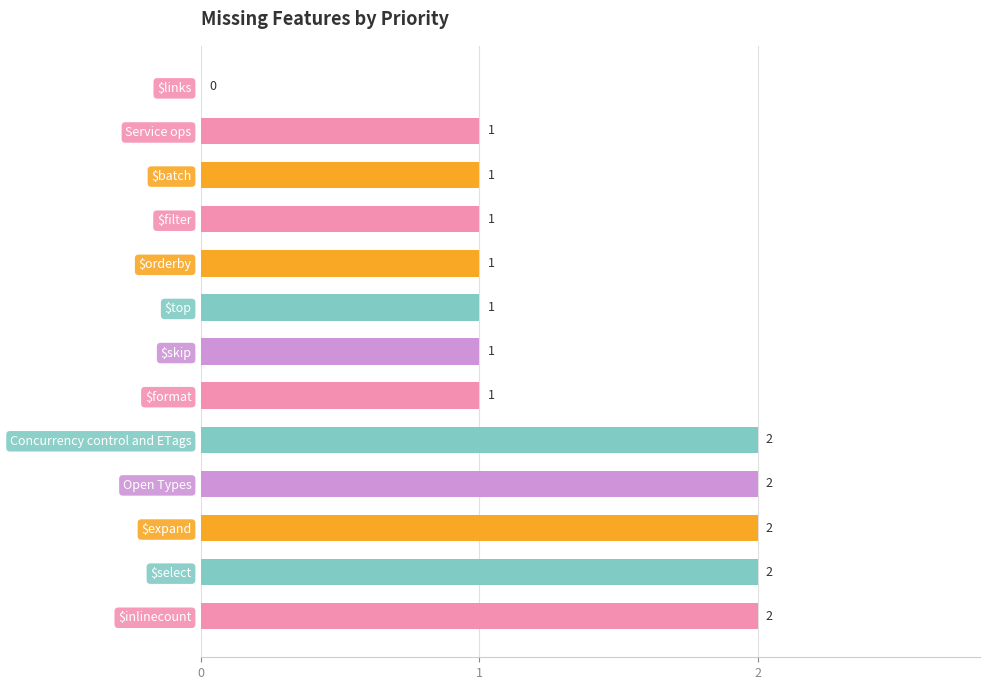

The chart shows a value of 1 at $filter. True or false?

True